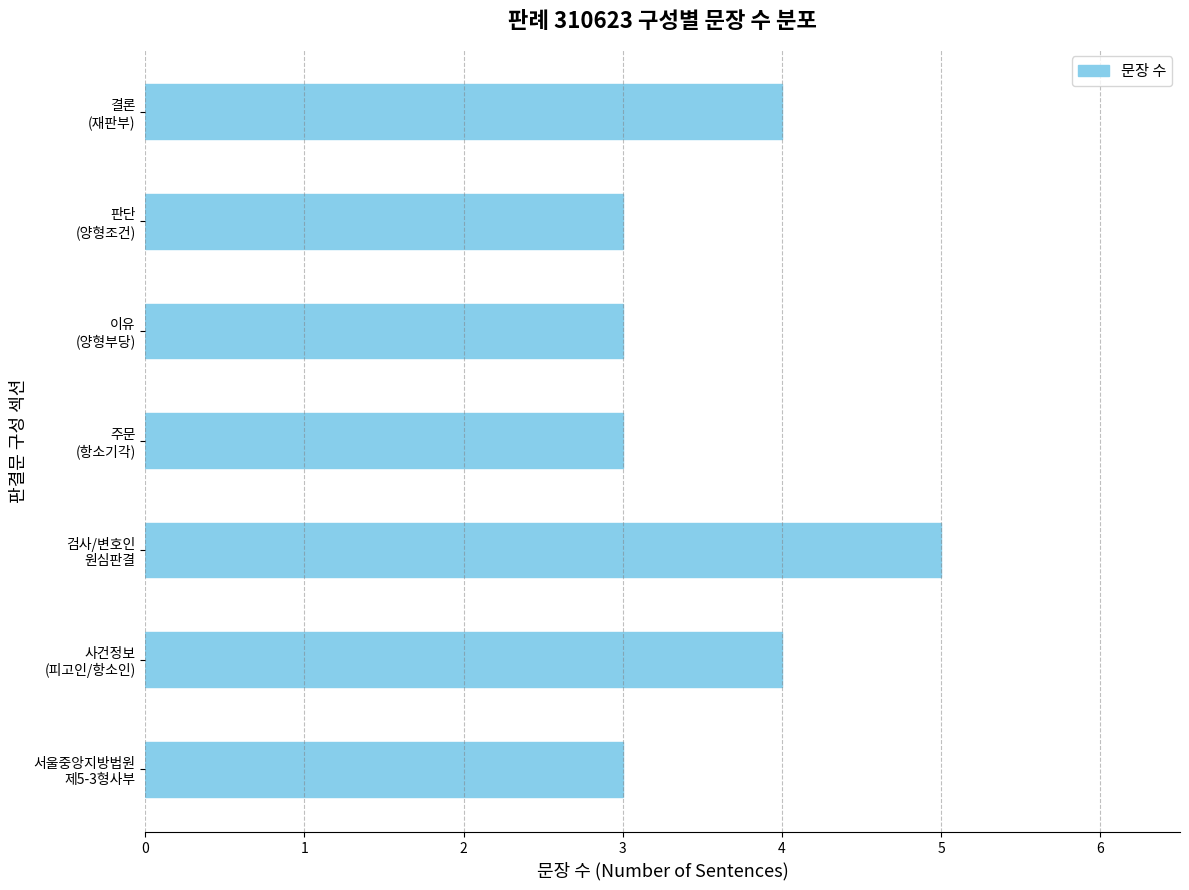

What is the smallest value displayed?

3